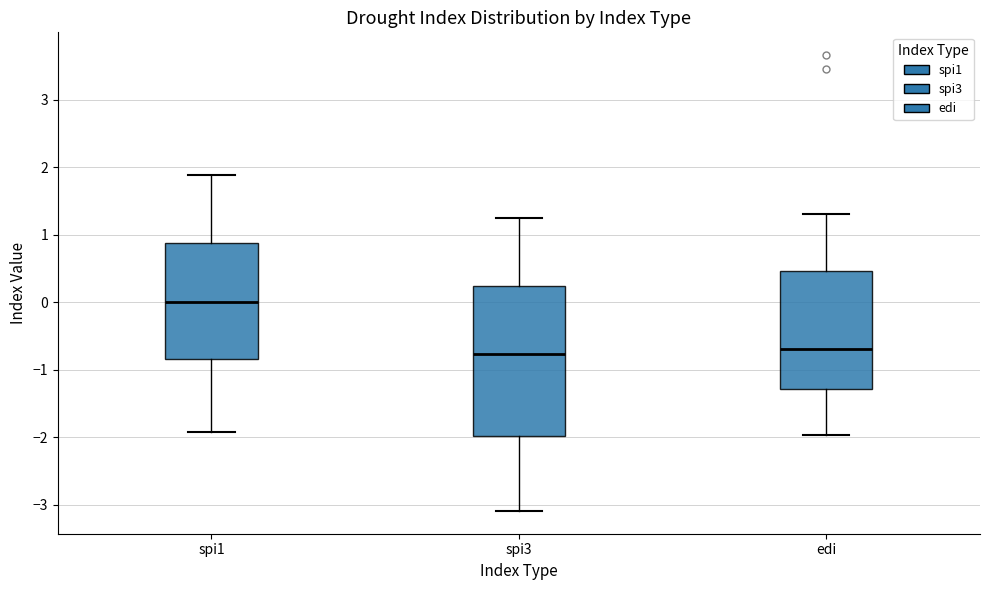

Where does the median line of the box for spi1 sit on the y-axis? The values are not printed on the chart, so give them approximately, as read against the axis.

0.0